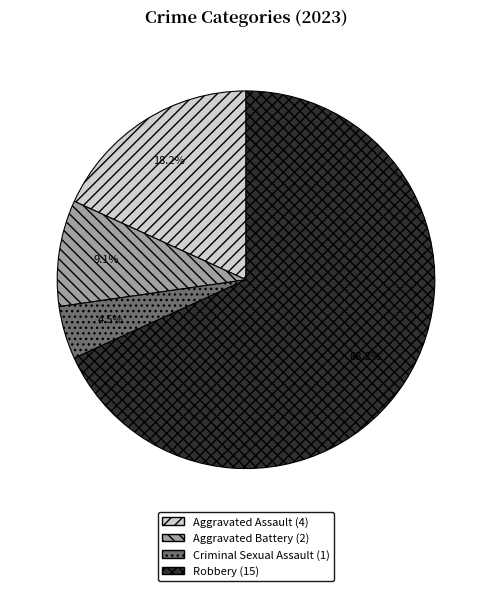

What is the total percentage of Aggravated Assault and Criminal Sexual Assault?

22.7%